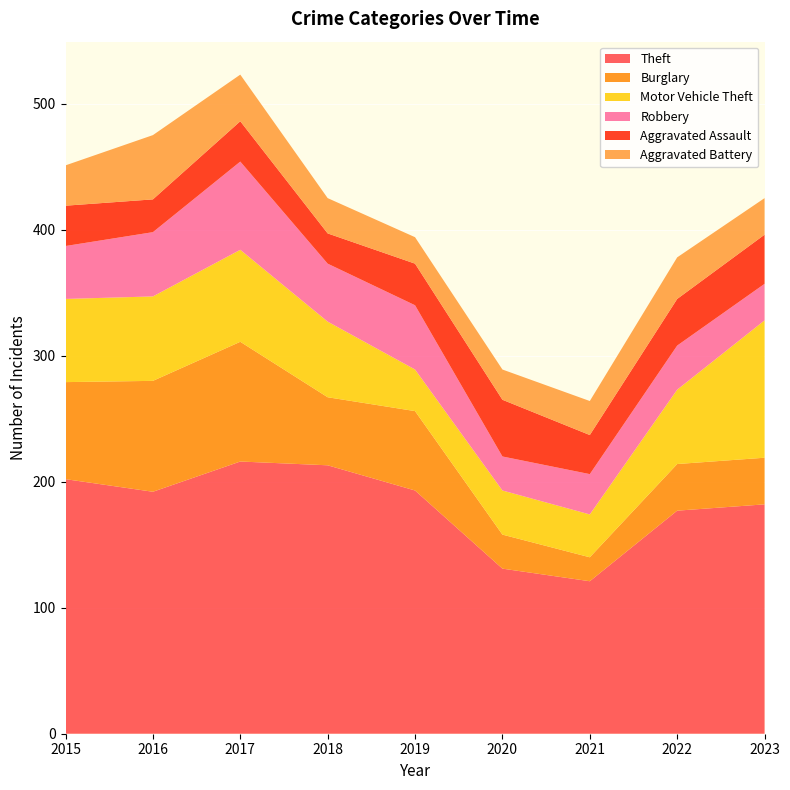

Reading left to right, list all the values displayed in this chart.

Theft: 2015=202	2016=192	2017=216	2018=213	2019=193	2020=131	2021=121	2022=177	2023=182
Burglary: 2015=77	2016=88	2017=95	2018=54	2019=63	2020=27	2021=19	2022=37	2023=37
Motor Vehicle Theft: 2015=66	2016=67	2017=73	2018=60	2019=33	2020=35	2021=34	2022=59	2023=109
Robbery: 2015=42	2016=51	2017=70	2018=46	2019=51	2020=27	2021=32	2022=35	2023=29
Aggravated Assault: 2015=32	2016=26	2017=32	2018=24	2019=33	2020=45	2021=31	2022=37	2023=39
Aggravated Battery: 2015=32	2016=51	2017=37	2018=28	2019=21	2020=24	2021=27	2022=33	2023=29